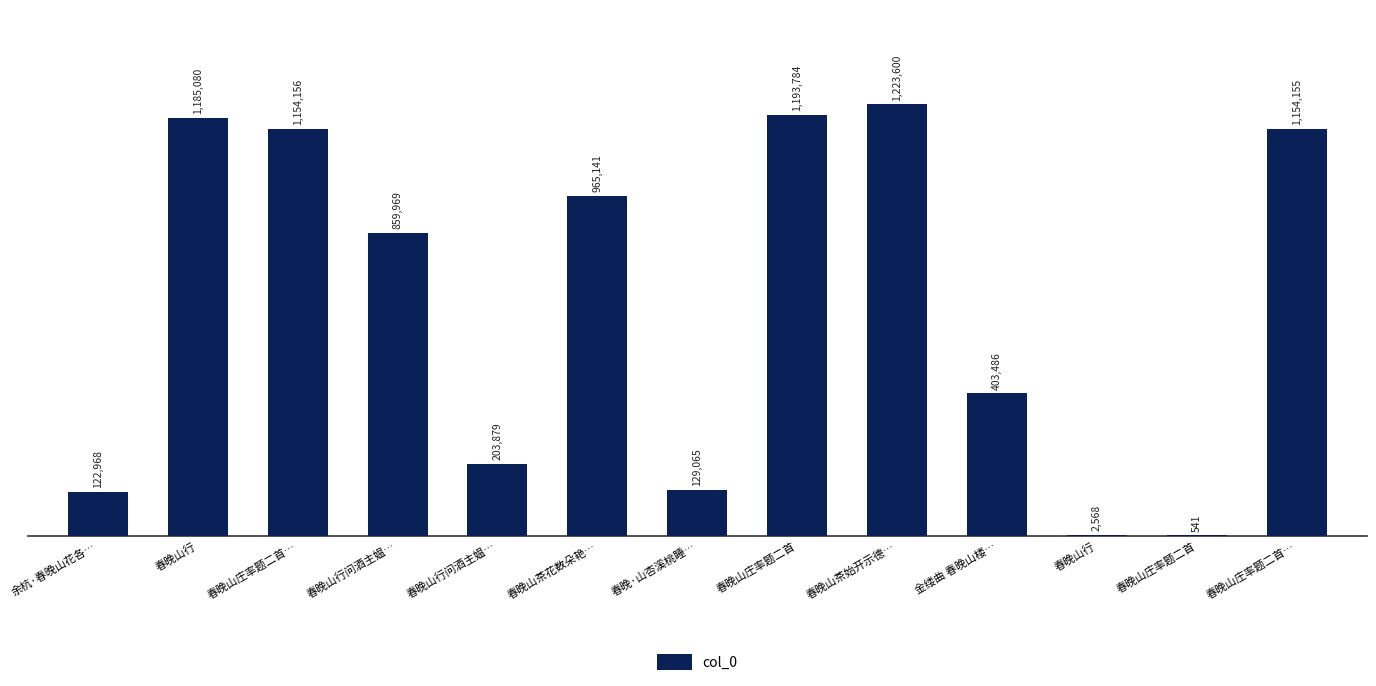

Are the bars horizontal?

No